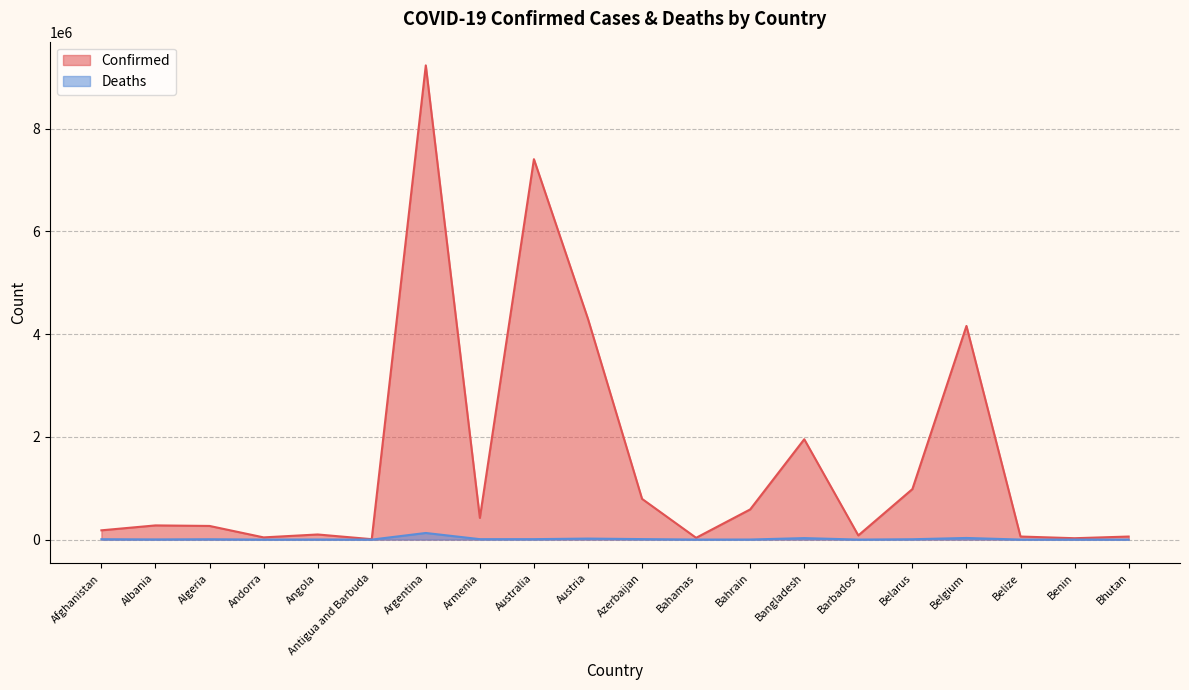

Rank the series by their maximum value, from highest to lowest.

Confirmed, Deaths